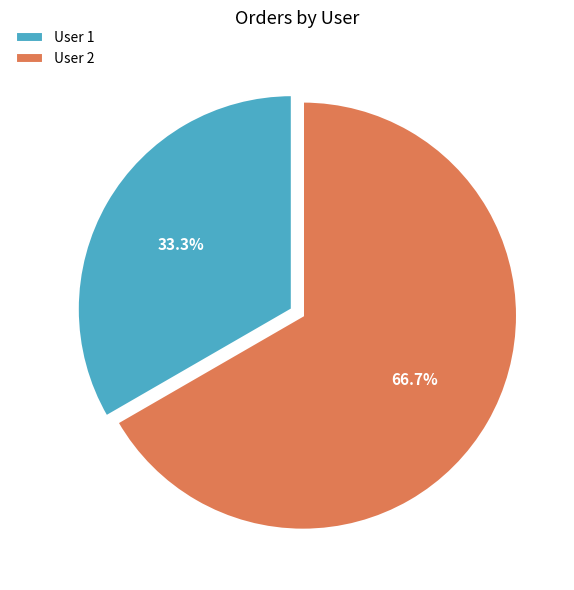

Between User 2 and User 1, which is larger?

User 2